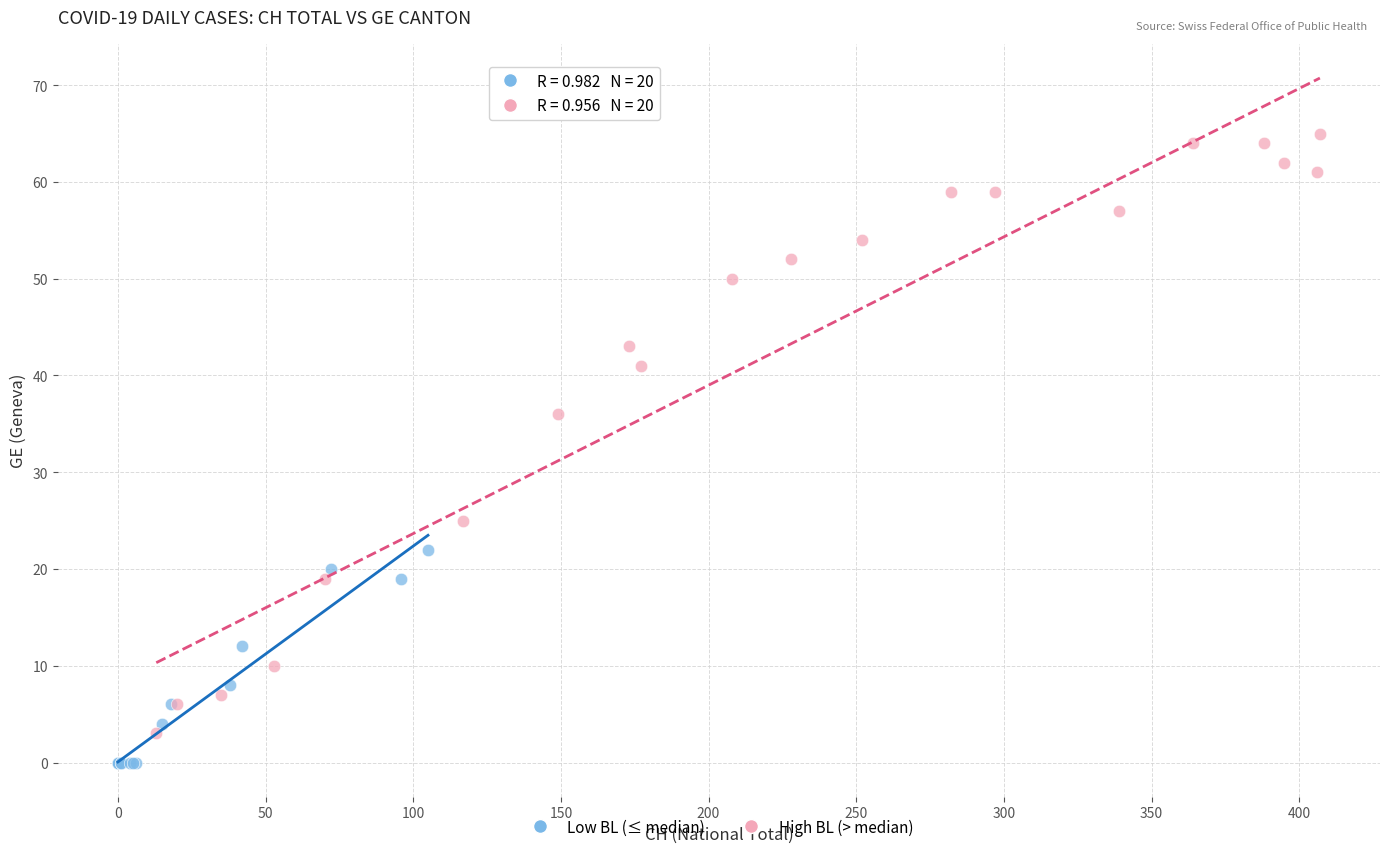

What are all the series names shown in the legend?

Low BL (≤ median), High BL (> median)